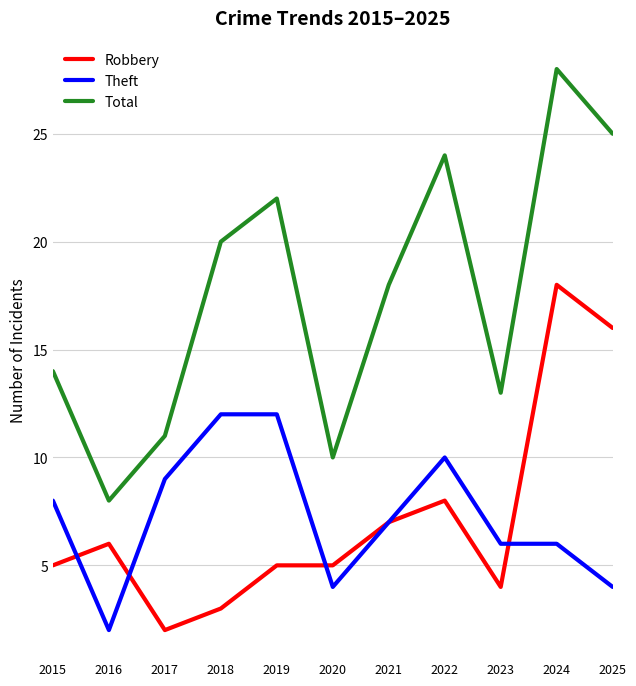

What value does the Total series have at 2018?

20